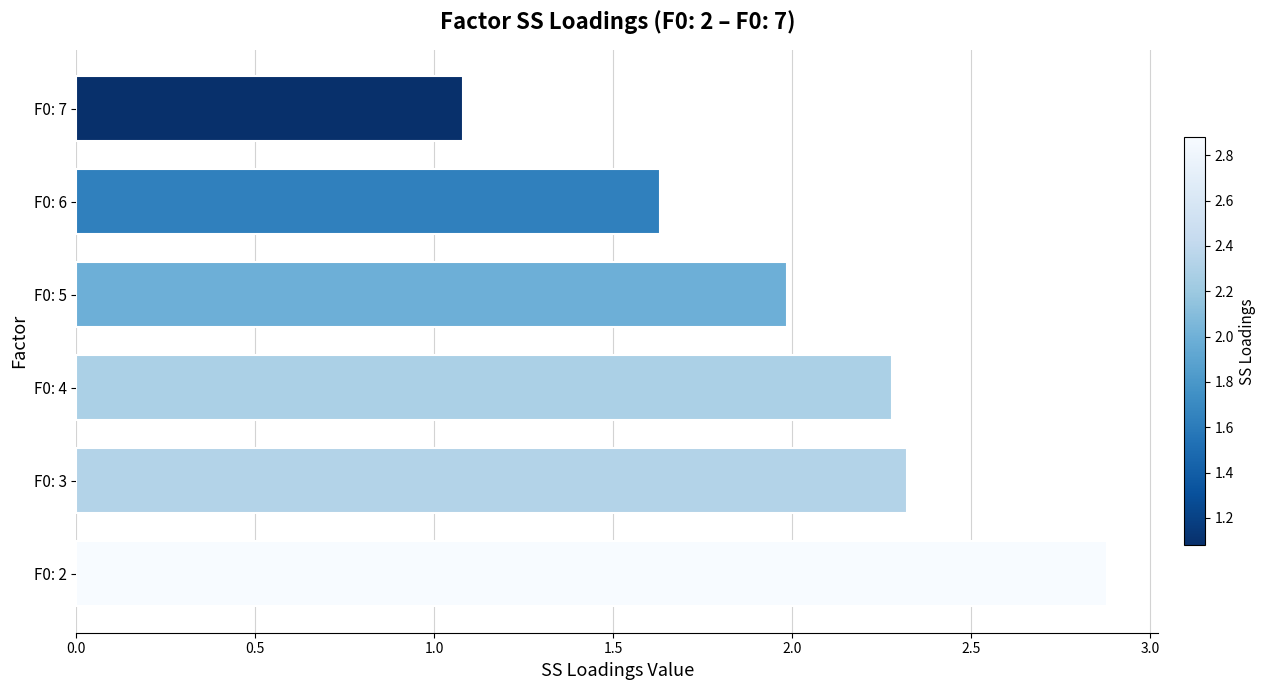

How many data points are less than 2?

3